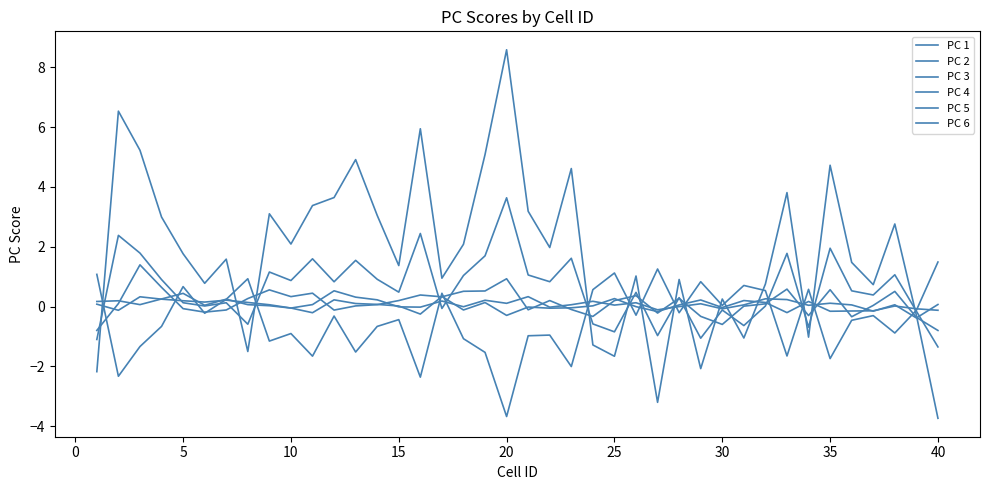

True or false: PC 2 has more than 0 points higher than both neighbors.

True